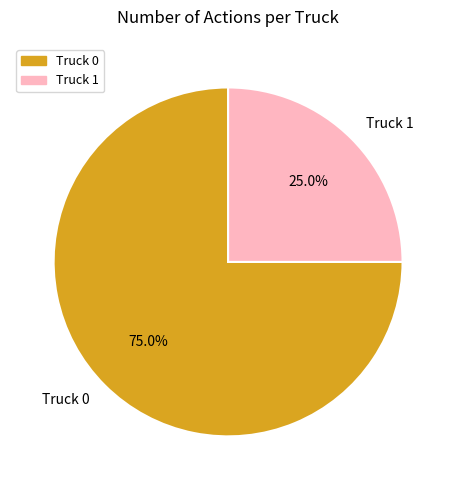

Approximately how many times larger is the value at Truck 1 compared to Truck 0?

0.3